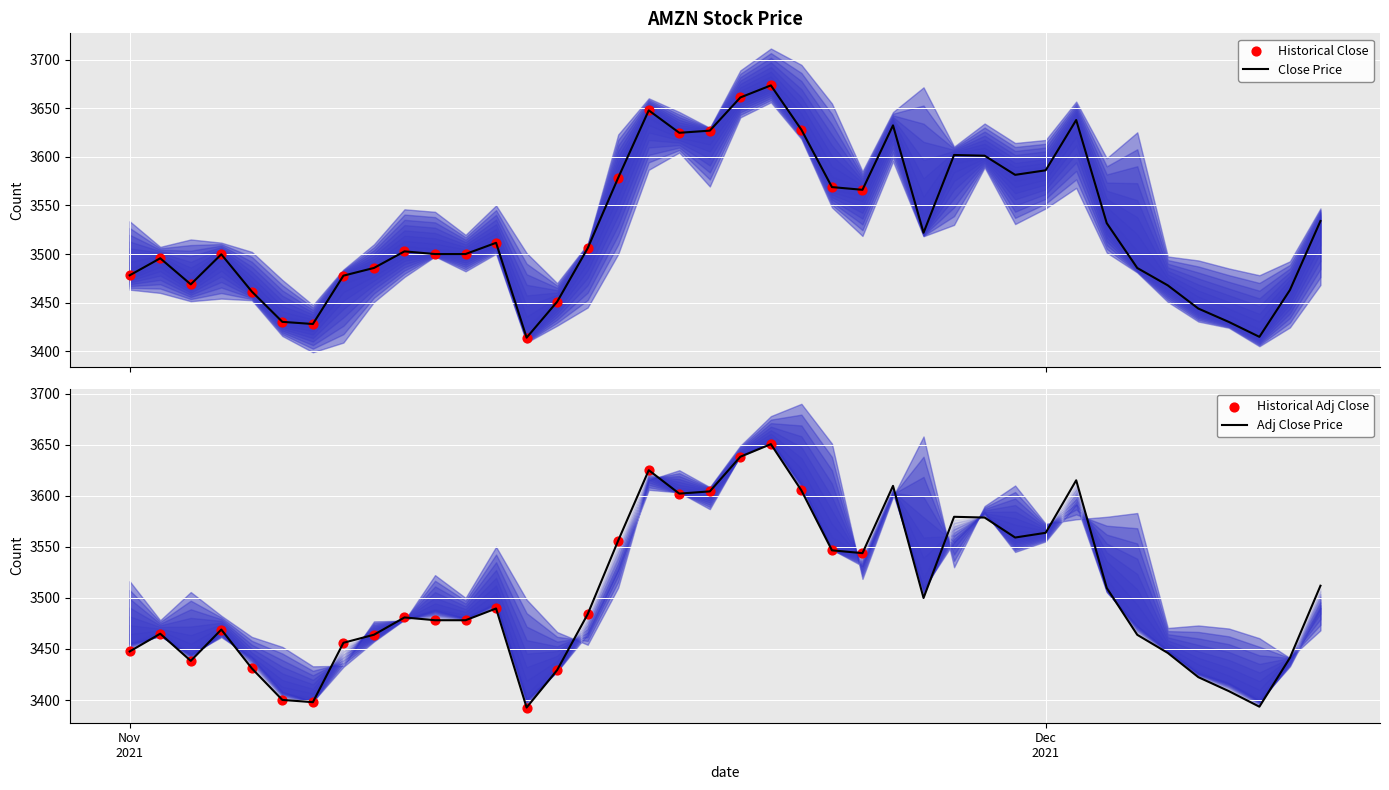

What is the total value across all series at 16?

17767.7